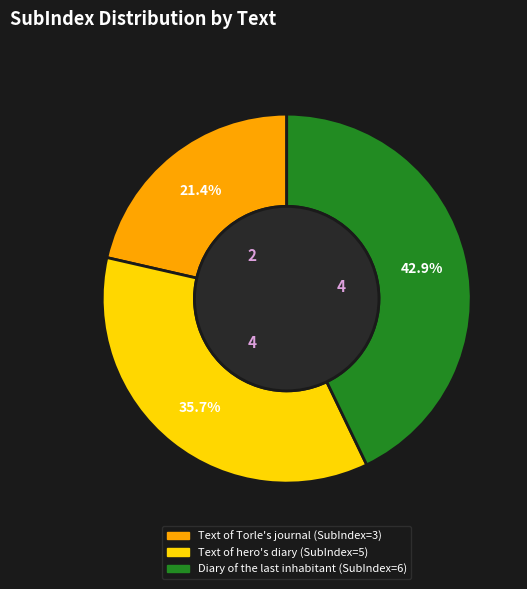

How many segments does this pie chart have?

3